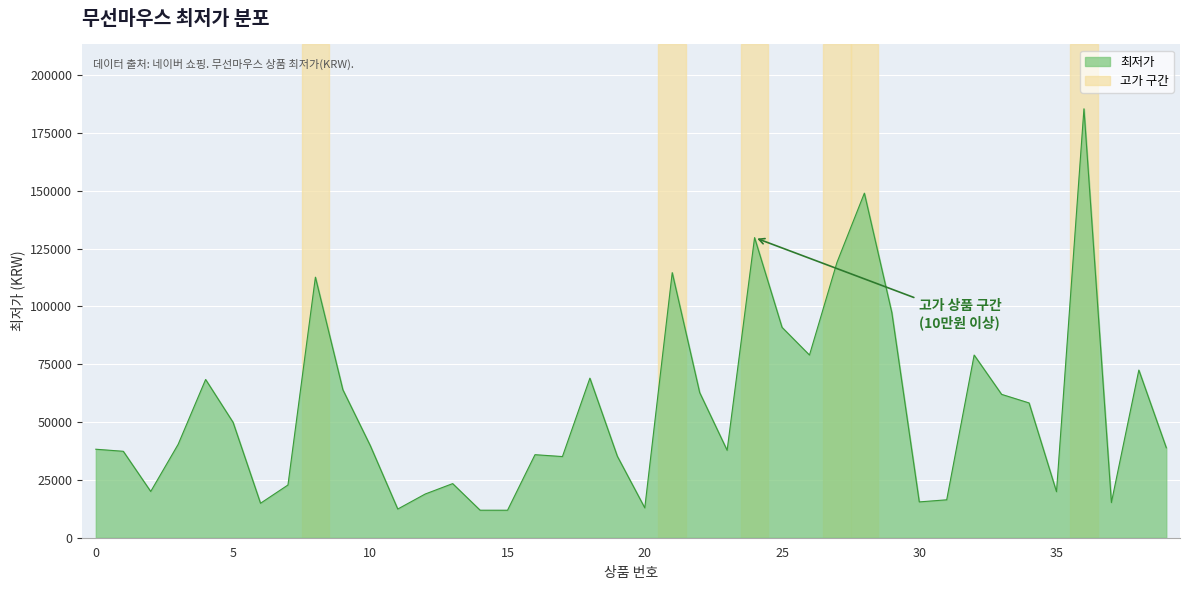

What is the difference between the maximum and minimum values?

173610